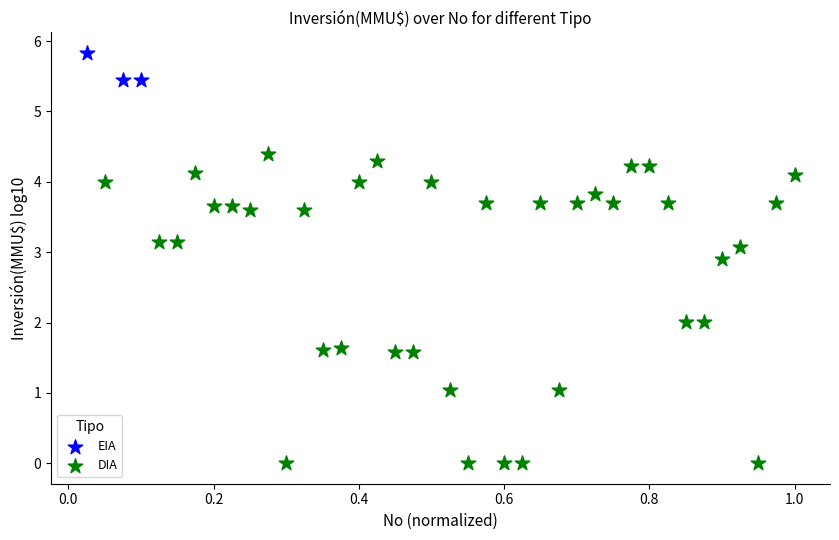

Which series reaches the minimum Y coordinate?

DIA